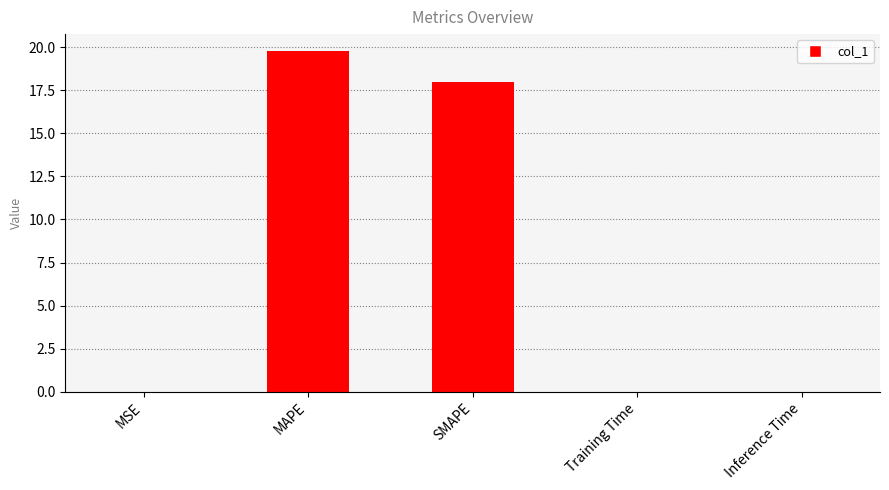

Read the value at SMAPE.

18.0